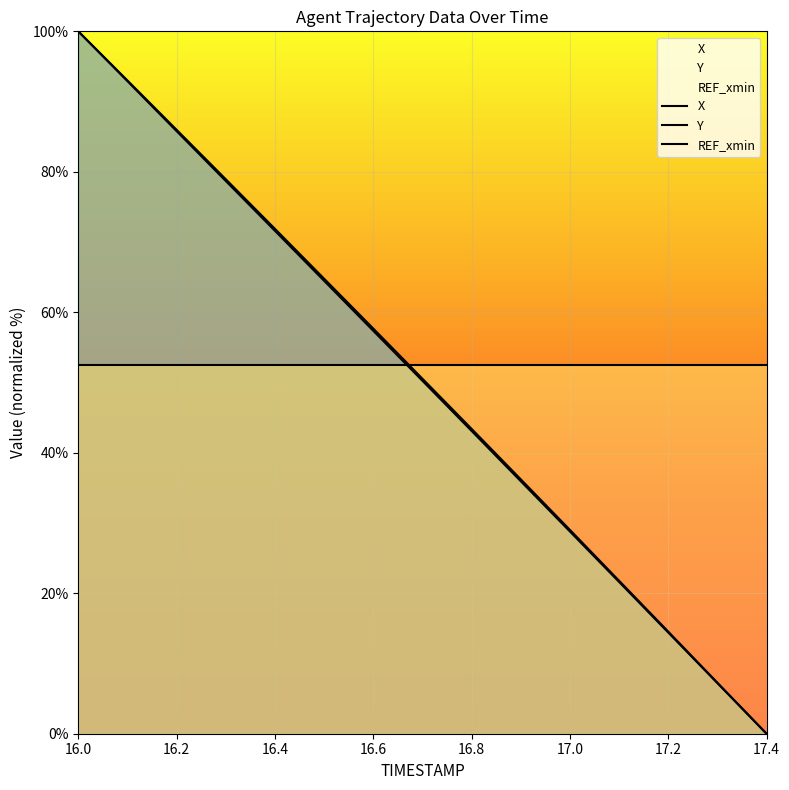

What is the maximum value shown in the chart?

100.0